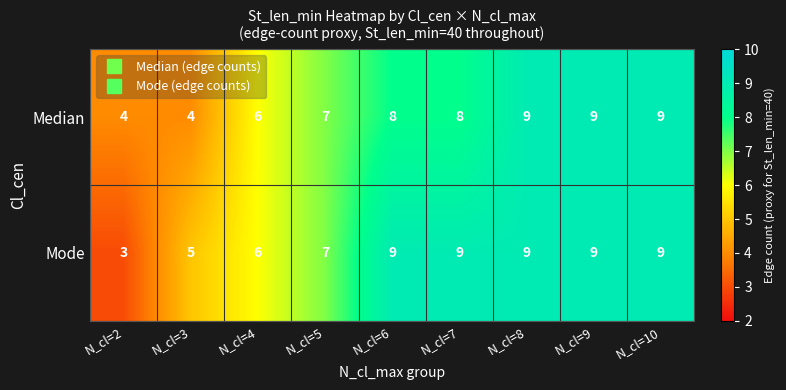

At N_cl=3, list the series in order from largest to smallest.

Mode, Median